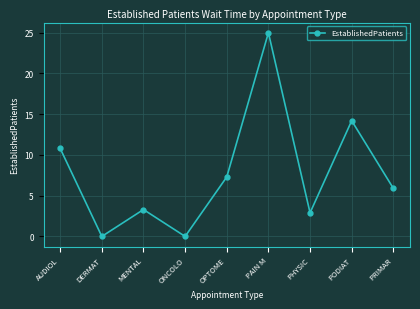

Where is the data nearest to the value 12?

AUDIOL